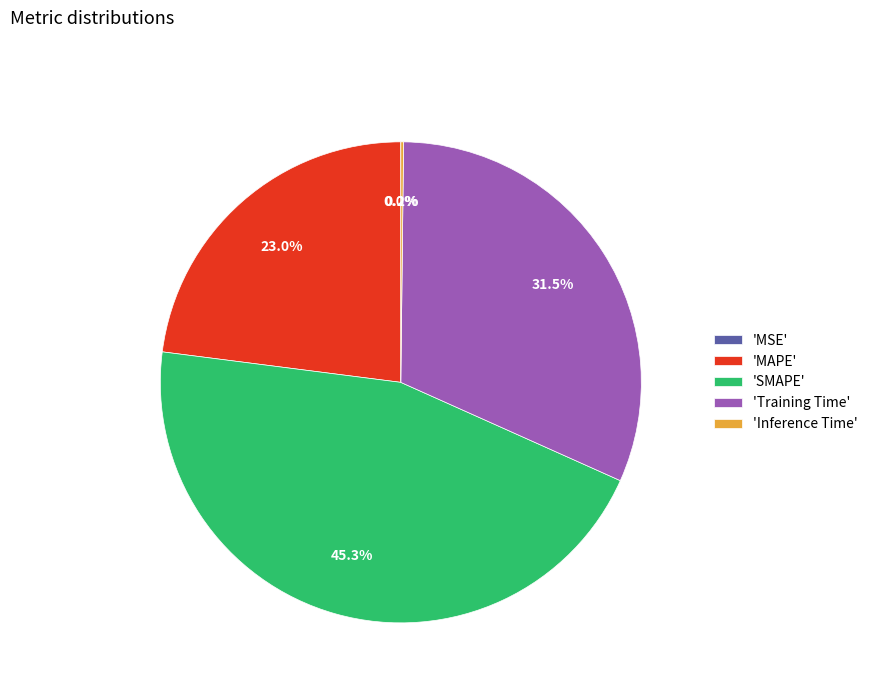

What portion of the pie excludes 'SMAPE'?

54.7%